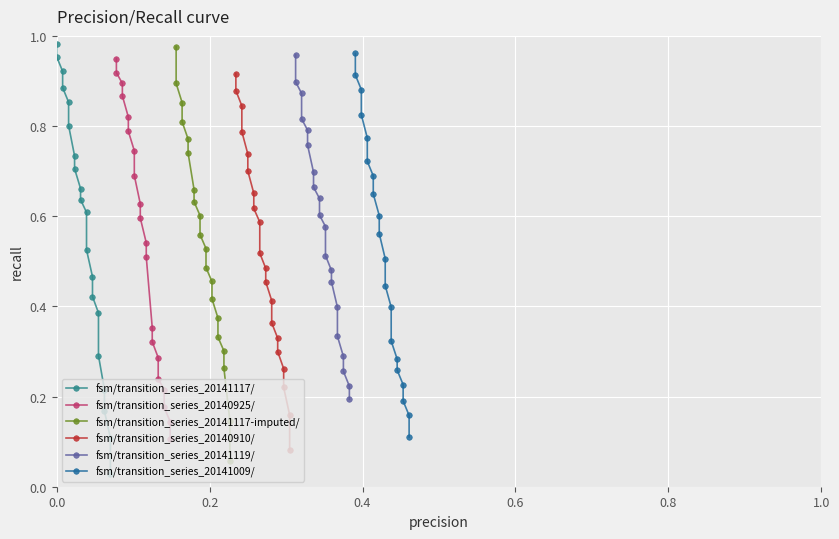

At how many categories does at least one series exceed 0?

20